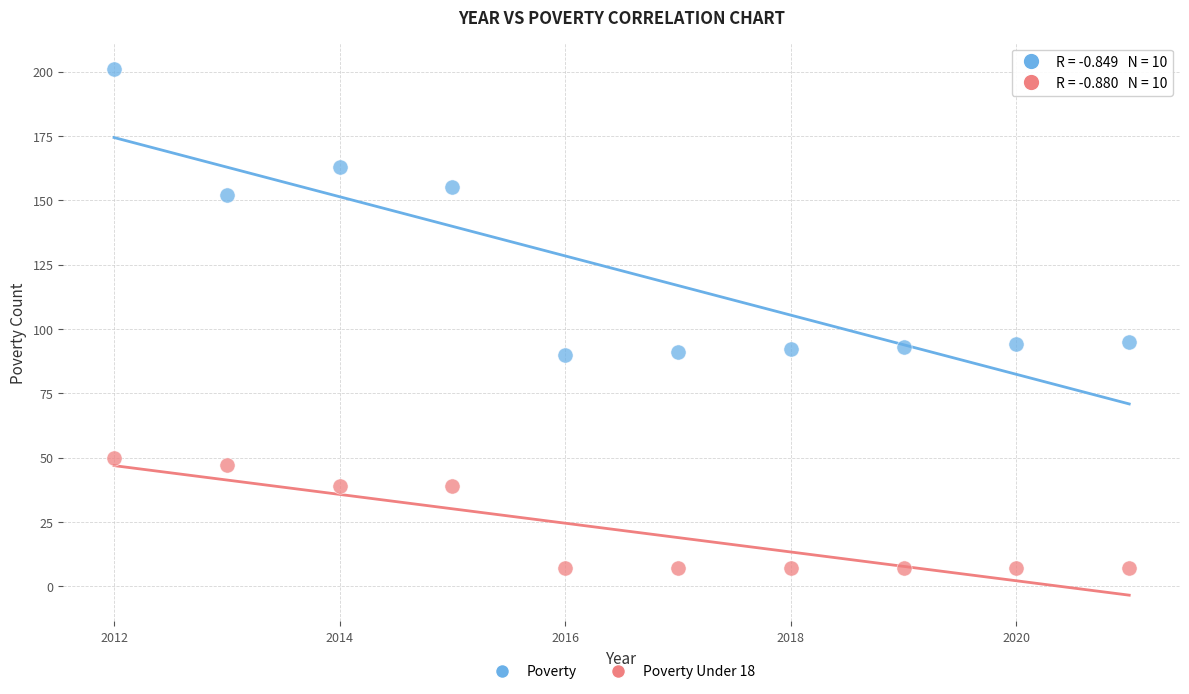

Across all data points, what is the range of Y values (max minus min)?

194